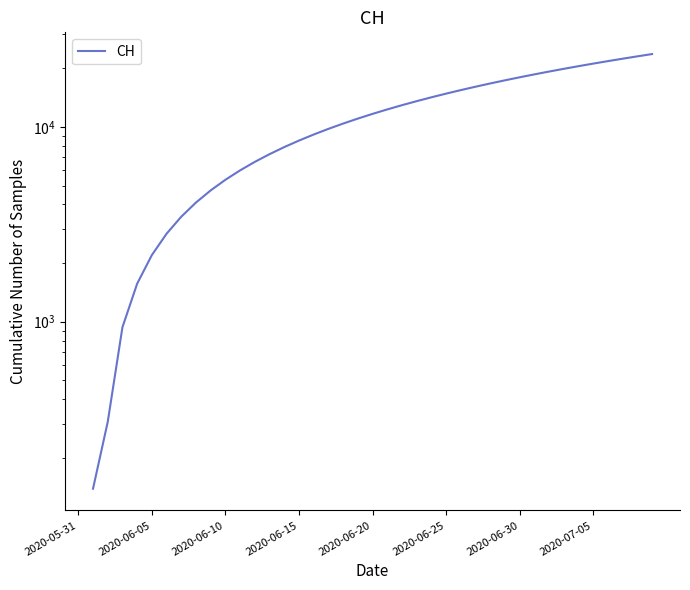

What is the ratio of the value at 26 to the value at 9?

3.3